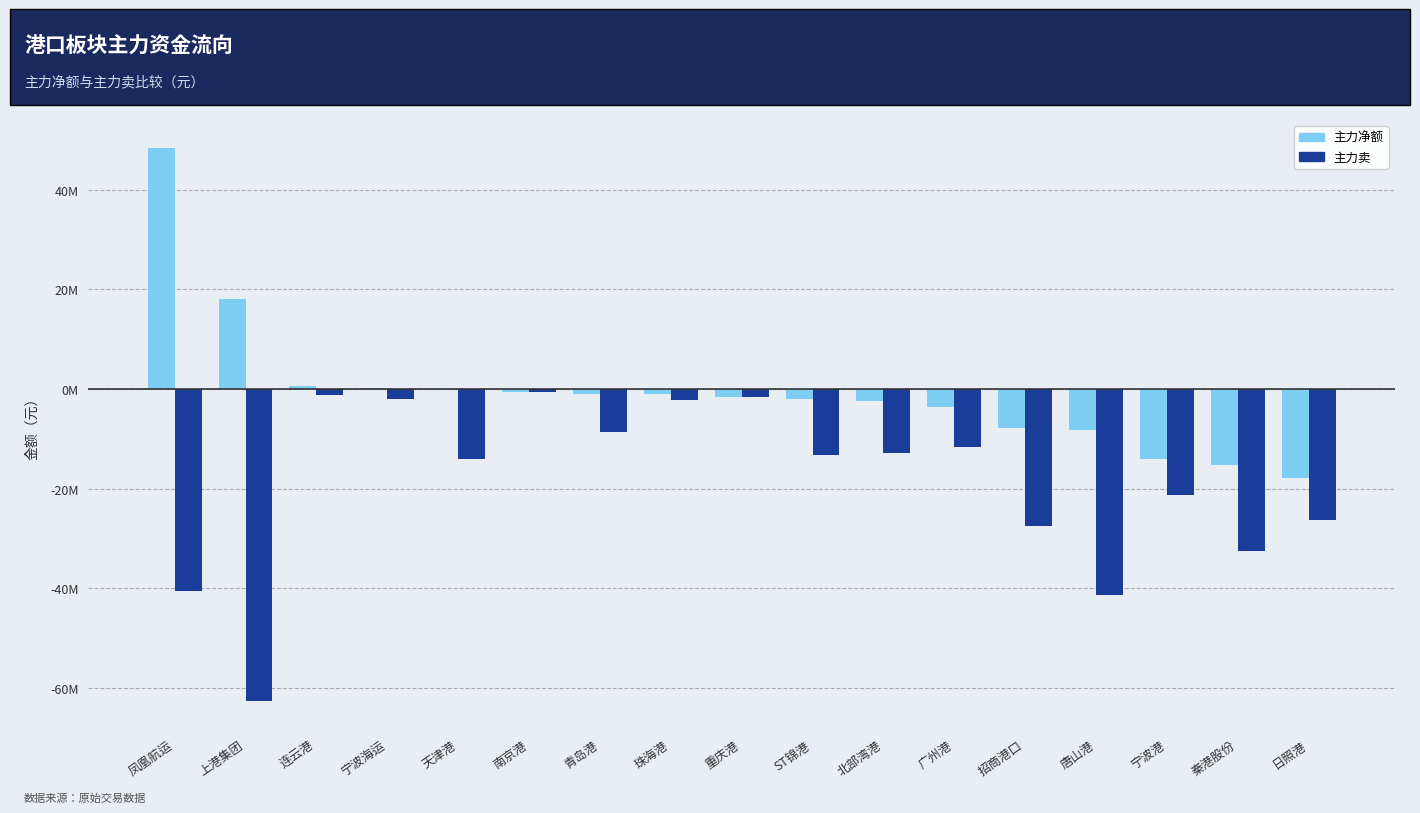

Reading left to right, extract all data points from this chart.

主力净额: 48436422	18060757	530718	201691	-87316	-631950	-1013048	-1026932	-1596496	-1922497	-2402439	-3496296	-7783708	-8196655	-14005410	-15203413	-17813923
主力卖: -40479439	-62642066	-1248960	-2012873	-13992645	-631950	-8638081	-2129389	-1596496	-13245173	-12847086	-11543809	-27488232	-41338675	-21337816	-32525423	-26291735